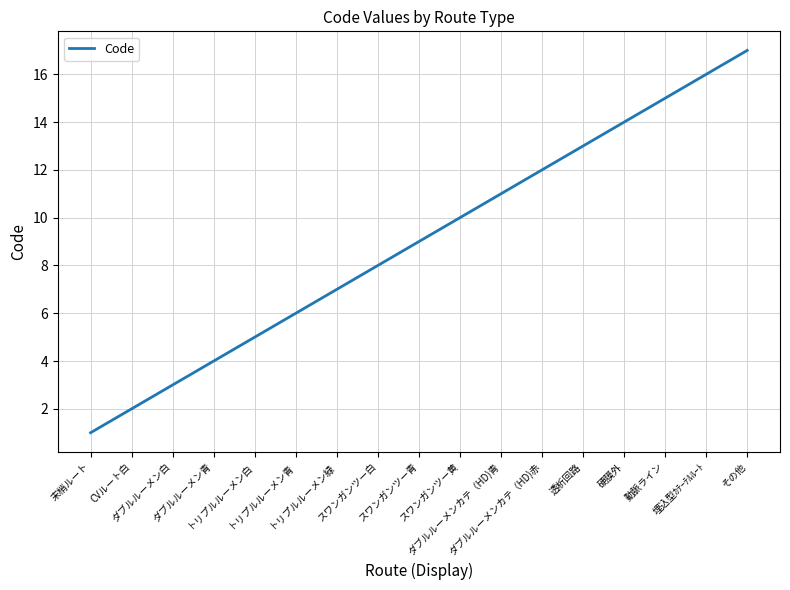

Rank the categories by value from lowest to highest.

末梢ルート, CVルート白, ダブルルーメン白, ダブルルーメン青, トリプルルーメン白, トリプルルーメン青, トリプルルーメン緑, スワンガンツー白, スワンガンツー青, スワンガンツー黄, ダブルルーメンカテ（HD)青, ダブルルーメンカテ（HD)赤, 透析回路, 硬膜外, 動脈ライン, 埋込型ｶﾃｰﾃﾙﾙｰﾄ, その他